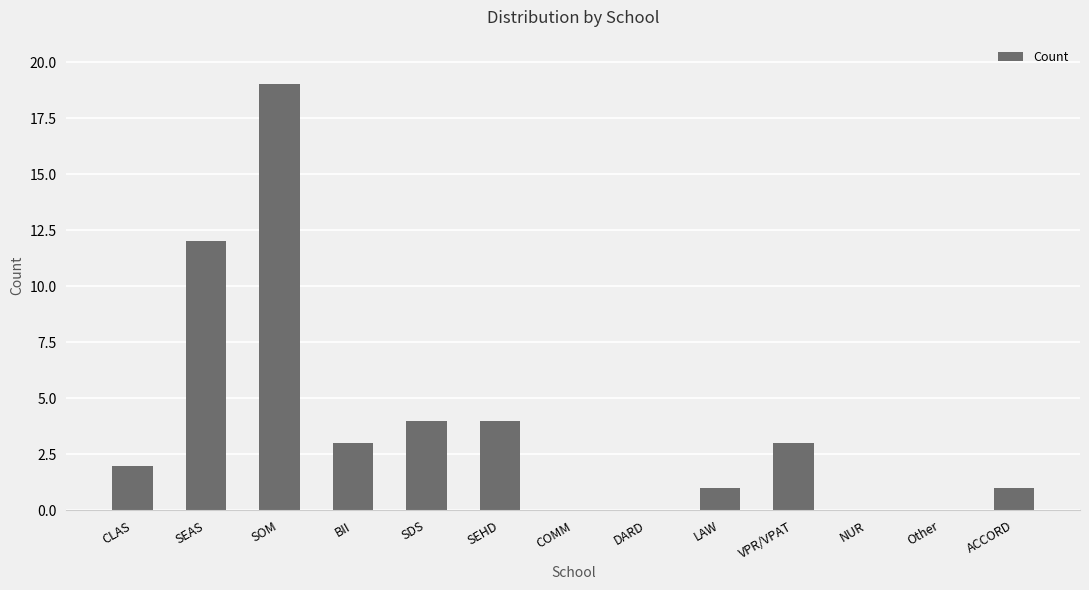

What is the sum of all values?

49